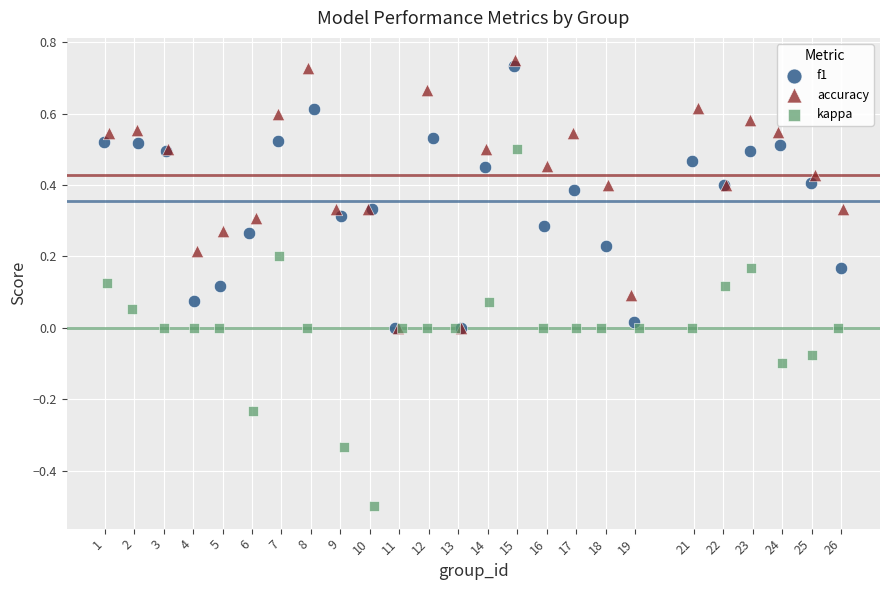

Which series reaches the minimum Y coordinate?

kappa